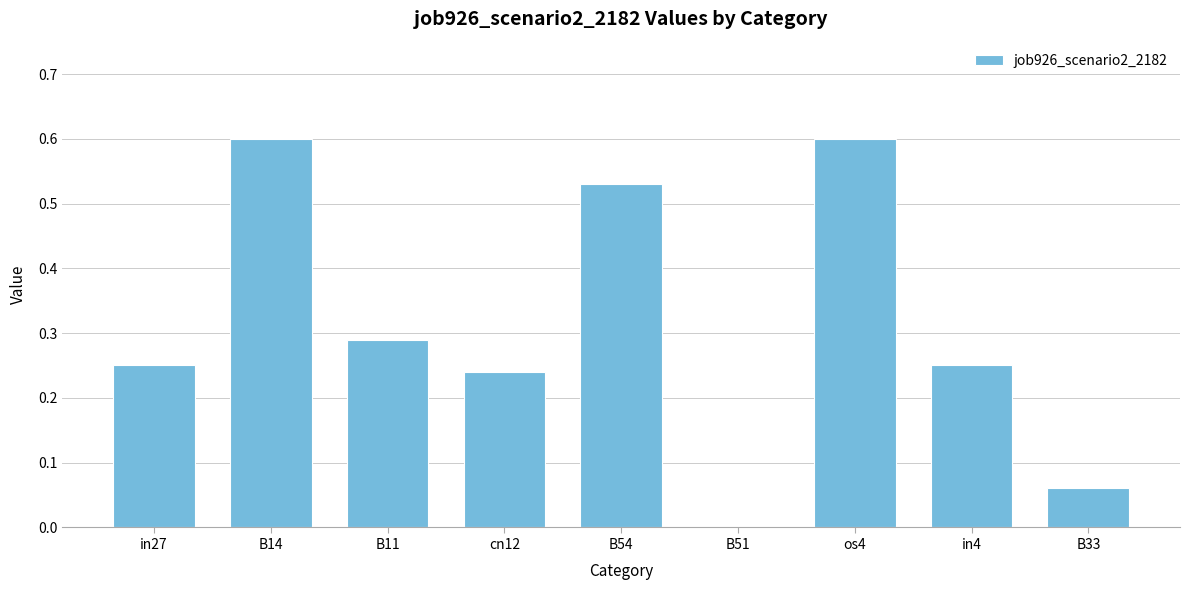

What is the greatest value displayed?

0.6